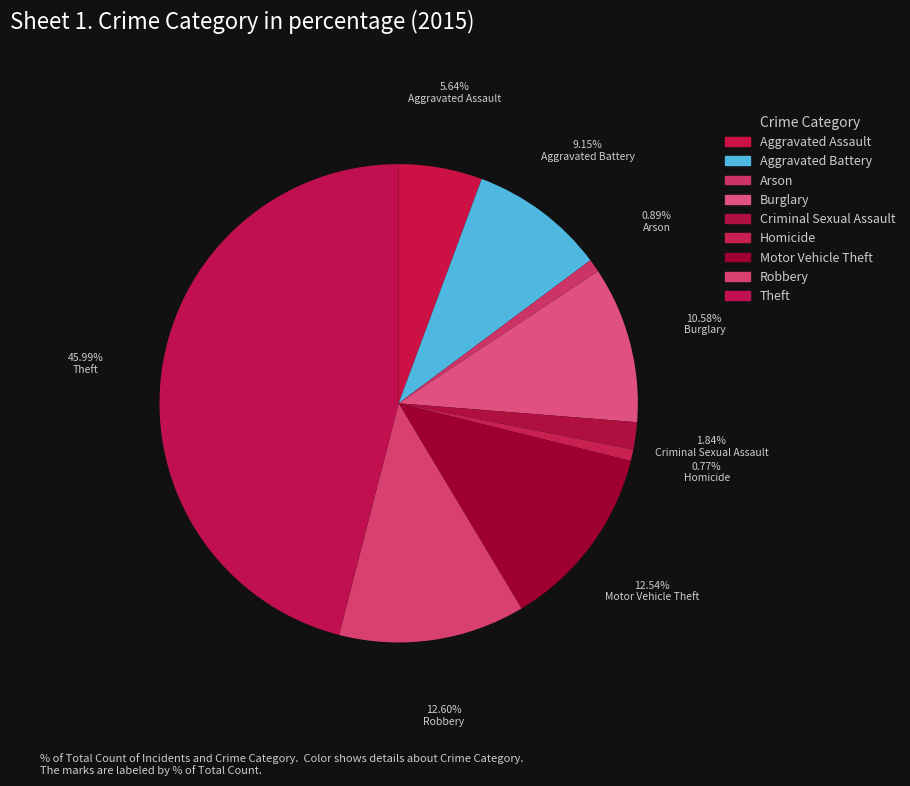

Between Motor Vehicle Theft and Criminal Sexual Assault, which is larger?

Motor Vehicle Theft